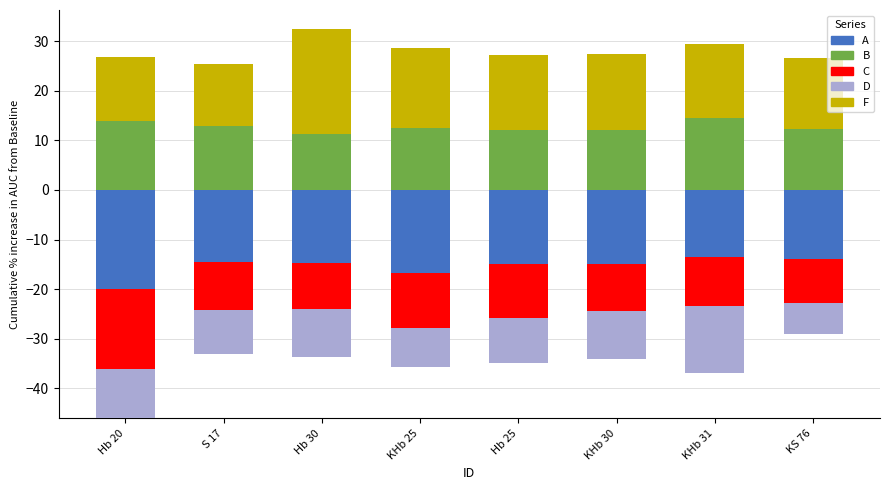

The value of B at Hb 20 is 13.8. True or false?

True